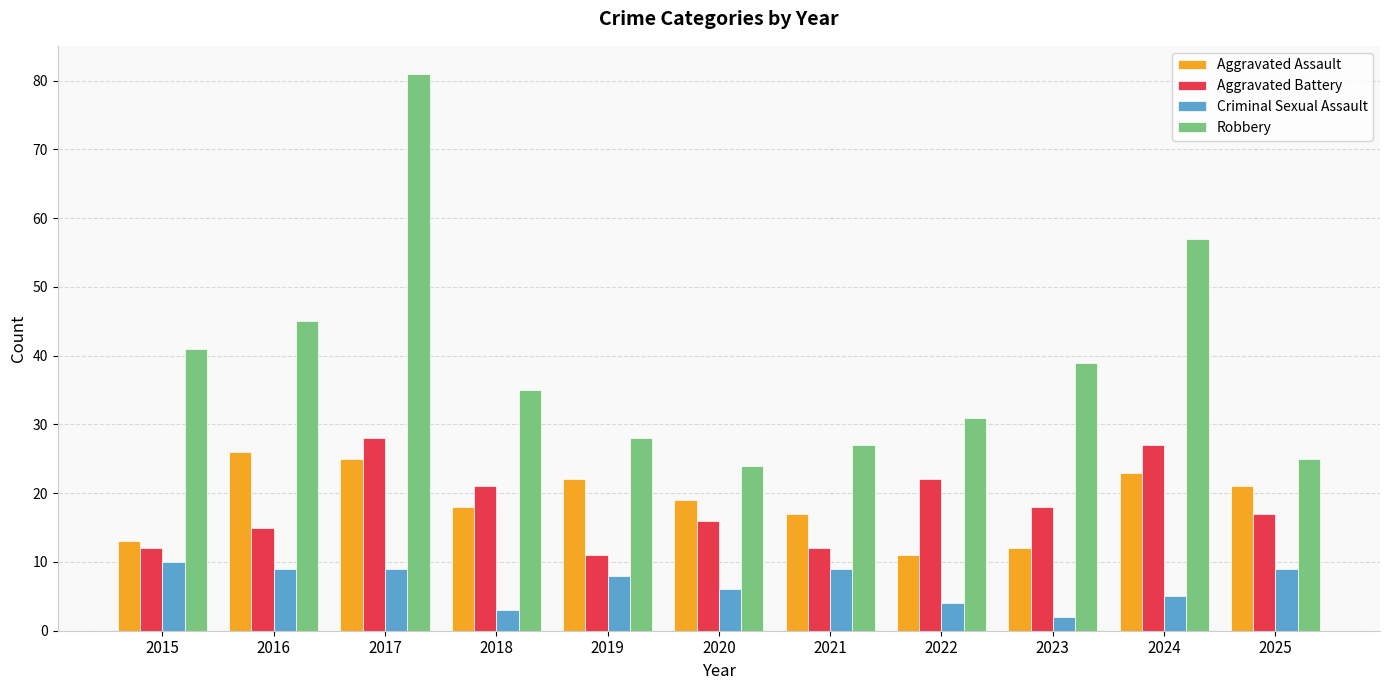

What is the smallest value displayed?

2